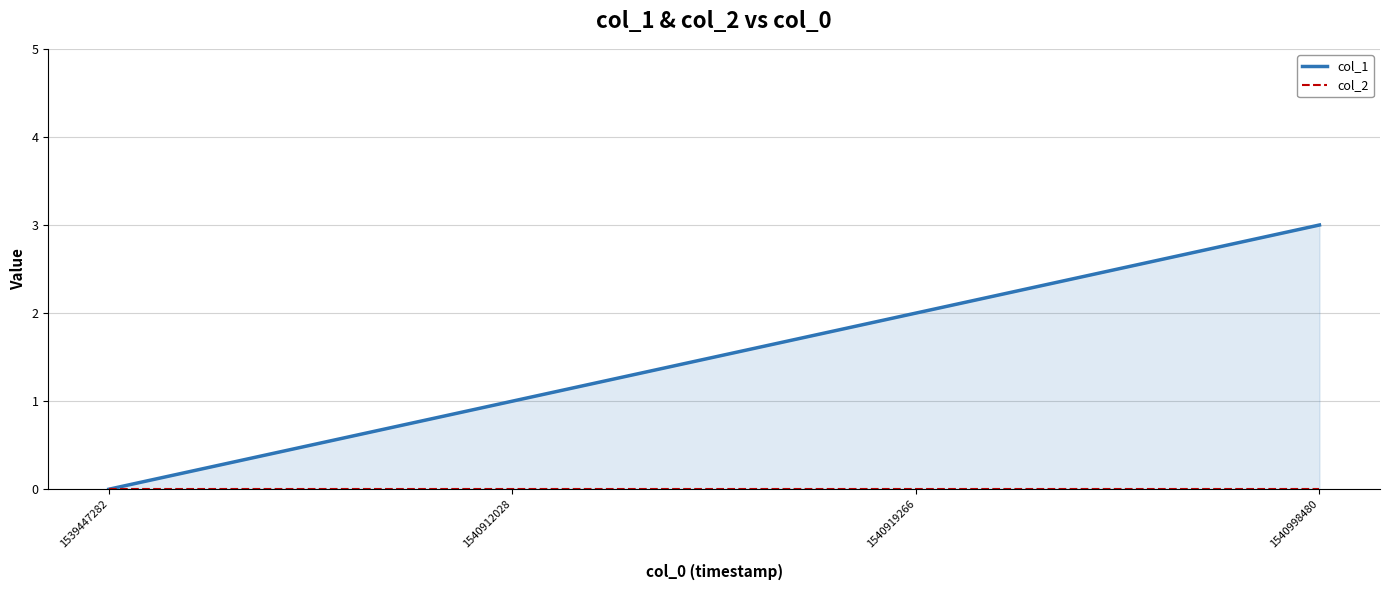

Which series has the largest total across all categories?

col_1